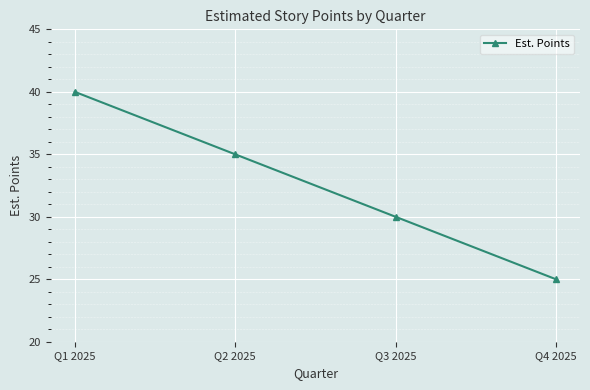

How many lines are shown in the chart?

1